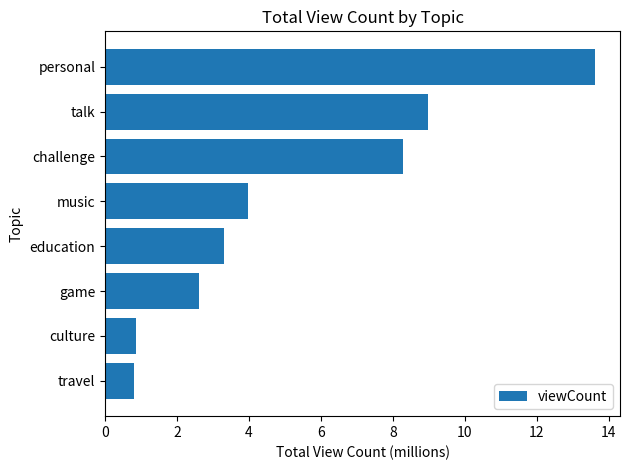

What is the difference between the second highest and minimum values?

8.2